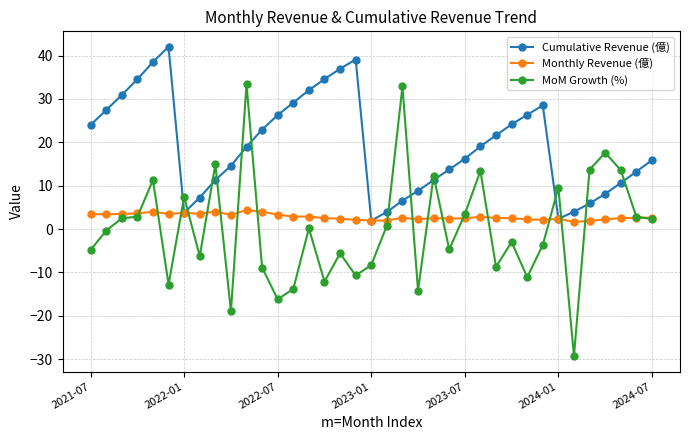

At how many categories does at least one series exceed 6?

34